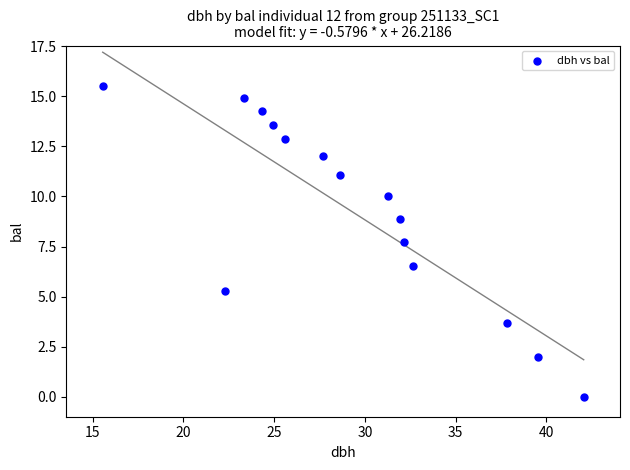

What Y value in the scatter plot is closest to 7?

6.5